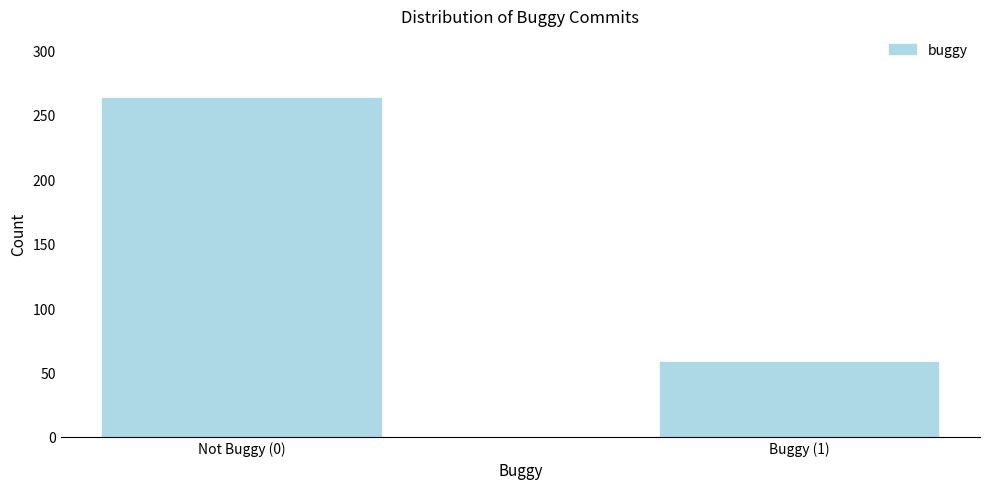

Reading right to left, what are all the values shown in this chart?

Buggy (1)=58	Not Buggy (0)=263